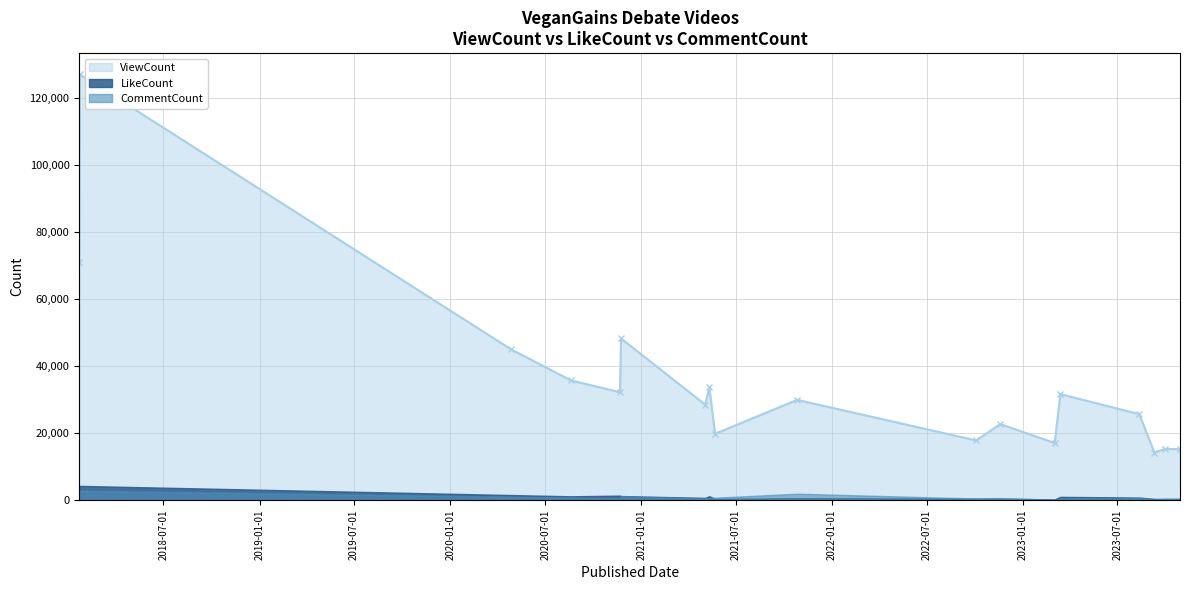

Reading left to right, extract all data points from this chart.

ViewCount: 2018-01-21=71009	2018-01-22=127122	2020-04-26=45096	2020-08-19=35775	2020-11-21=32255	2020-11-23=48304	2021-05-03=28545	2021-05-11=33708	2021-05-22=19823	2021-10-26=29959	2022-10-04=17842	2022-11-19=22734	2023-03-03=17089	2023-03-14=31674	2023-08-12=25699	2023-09-10=14226	2023-09-30=15302	2023-10-29=15242
LikeCount: 2018-01-21=1790	2018-01-22=4283	2020-04-26=1550	2020-08-19=1172	2020-11-21=1376	2020-11-23=1248	2021-05-03=702	2021-05-11=1196	2021-05-22=407	2021-10-26=621	2022-10-04=471	2022-11-19=503	2023-03-03=240	2023-03-14=1004	2023-08-12=796	2023-09-10=388	2023-09-30=379	2023-10-29=319
CommentCount: 2018-01-21=1214	2018-01-22=2834	2020-04-26=1022	2020-08-19=834	2020-11-21=472	2020-11-23=1173	2021-05-03=562	2021-05-11=642	2021-05-22=747	2021-10-26=1955	2022-10-04=506	2022-11-19=584	2023-03-03=112	2023-03-14=496	2023-08-12=657	2023-09-10=224	2023-09-30=430	2023-10-29=565